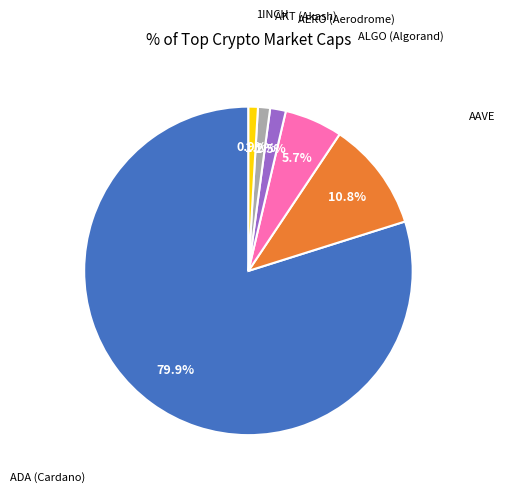

Does any single category account for the majority?

Yes